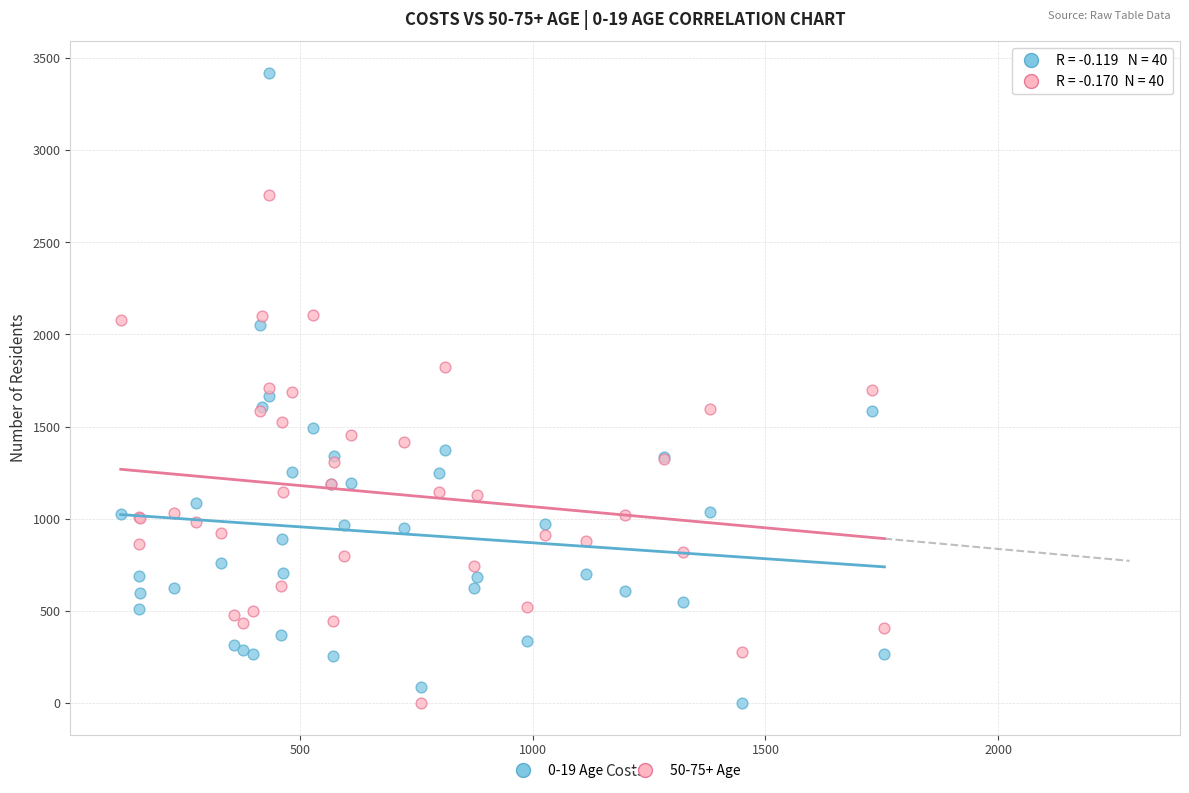

What are all the series names shown in the legend?

0-19 Age, 50-75+ Age